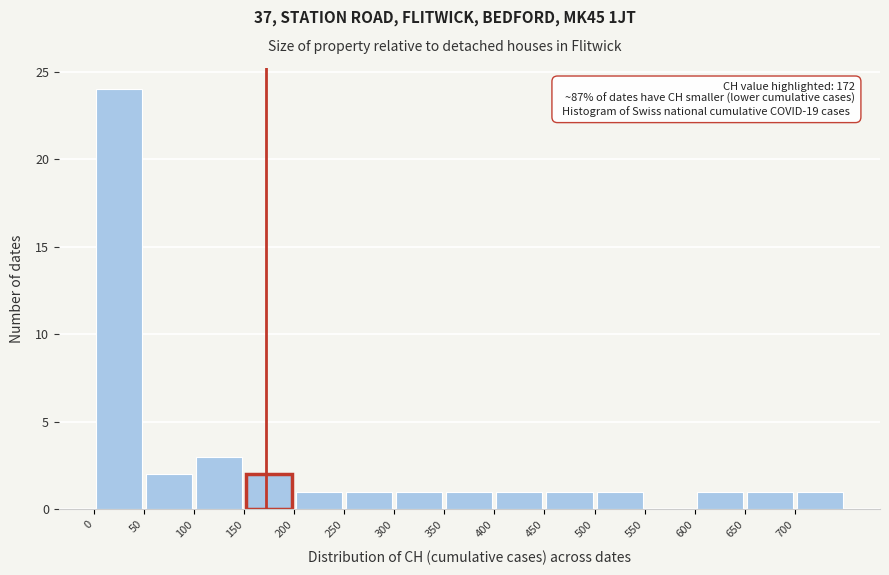

Over which range of the x-axis is the bar tallest?

0 to 50